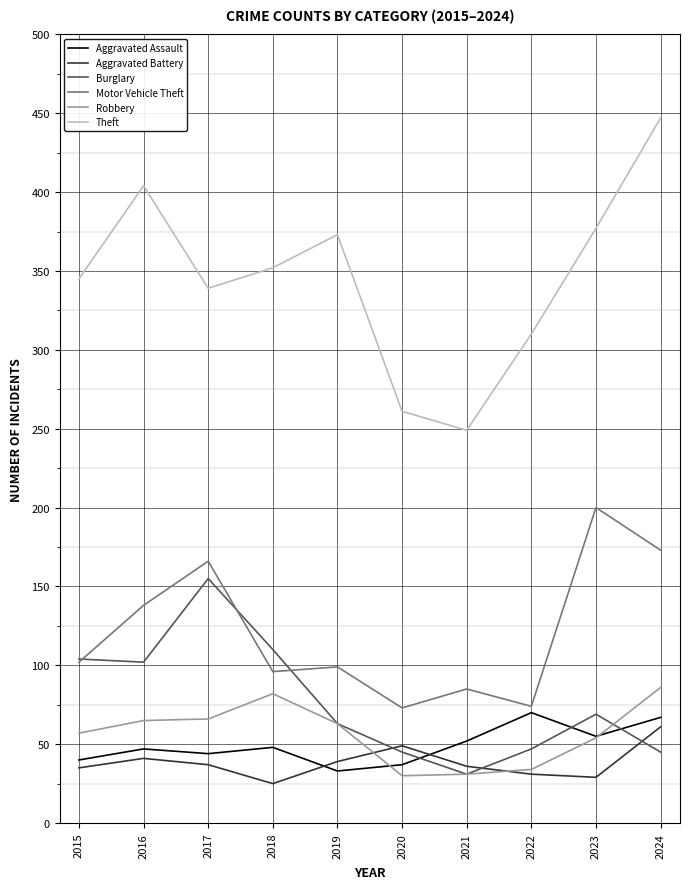

True or false: Aggravated Battery and Motor Vehicle Theft intersect in this chart.

False